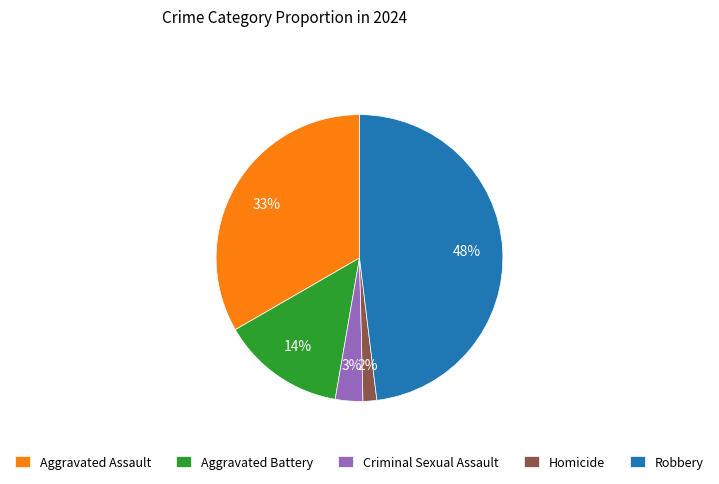

To the nearest percent, what is the average slice percentage?

20%